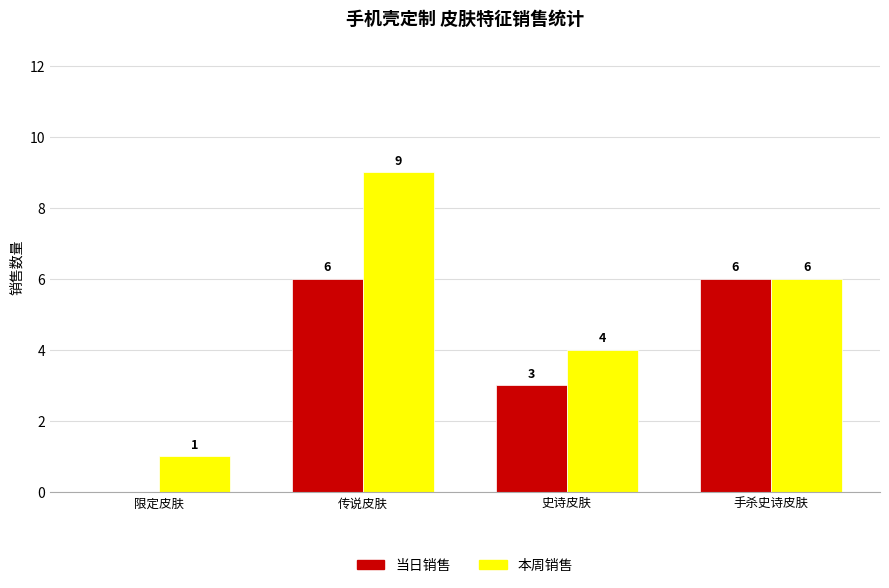

Is the value of 当日销售 at 传说皮肤 greater than the value of 本周销售 at 传说皮肤?

No